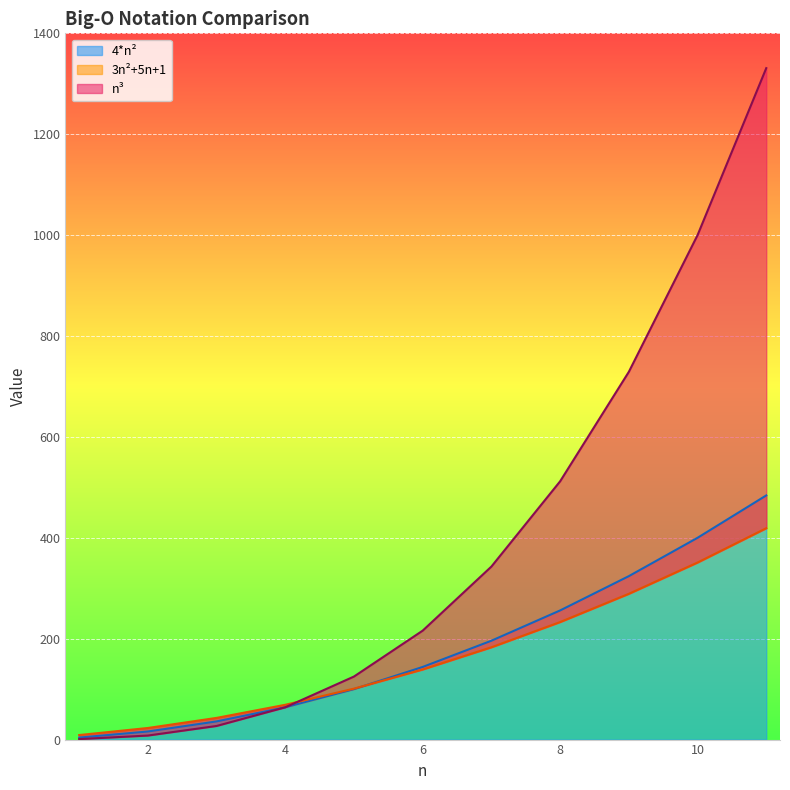

What is the maximum value shown in the chart?

1331